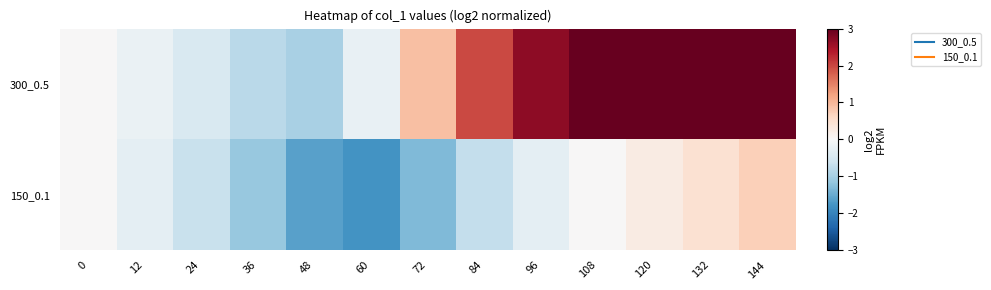

Which series changed the most between 36 and 144?

300_0.5